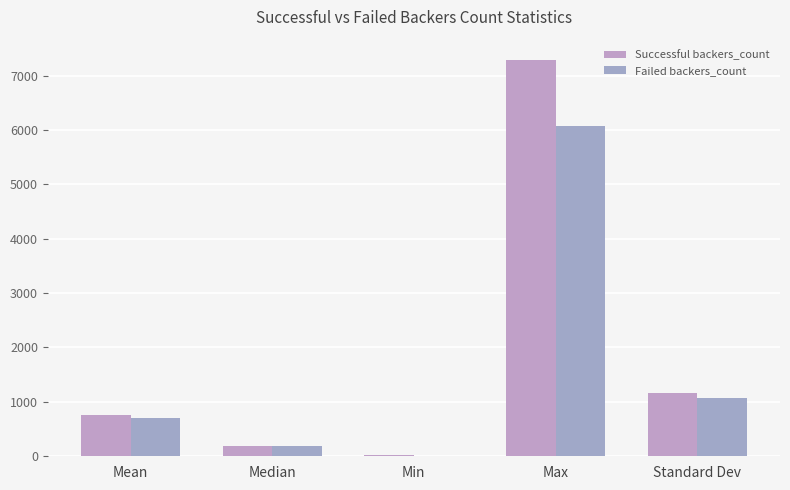

Rank the series by their maximum value, from highest to lowest.

Successful backers_count, Failed backers_count